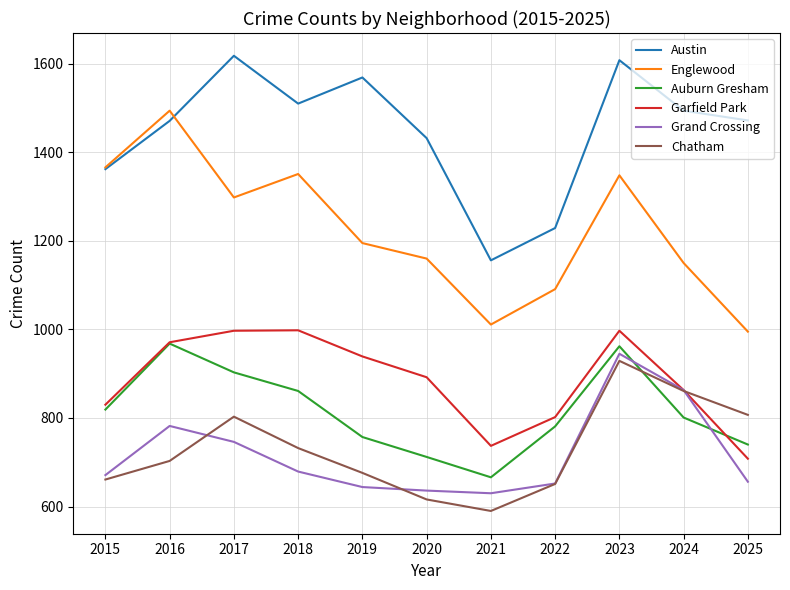

Which series changed the most between 2019 and 2021?

Austin